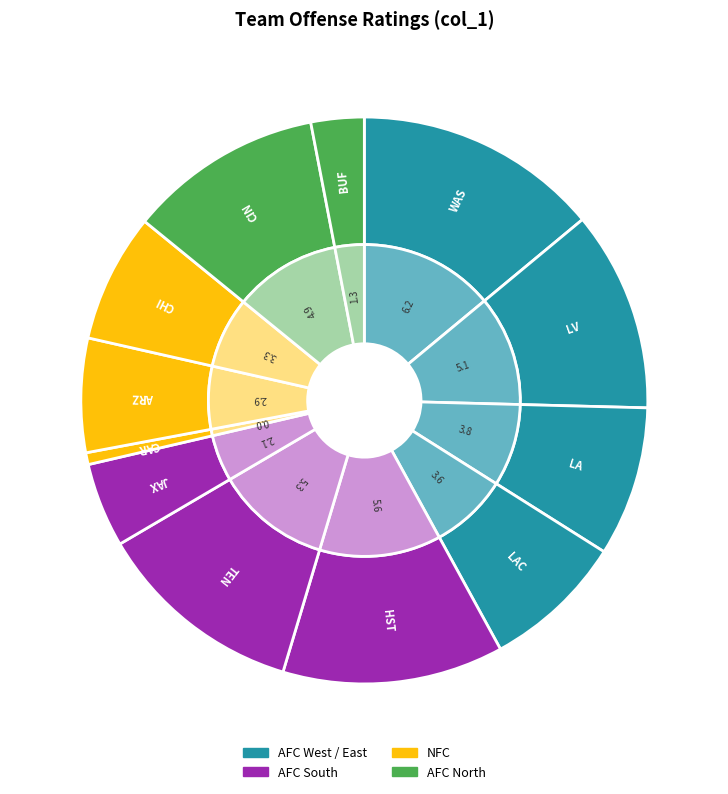

What is the largest slice in the pie chart?

WAS